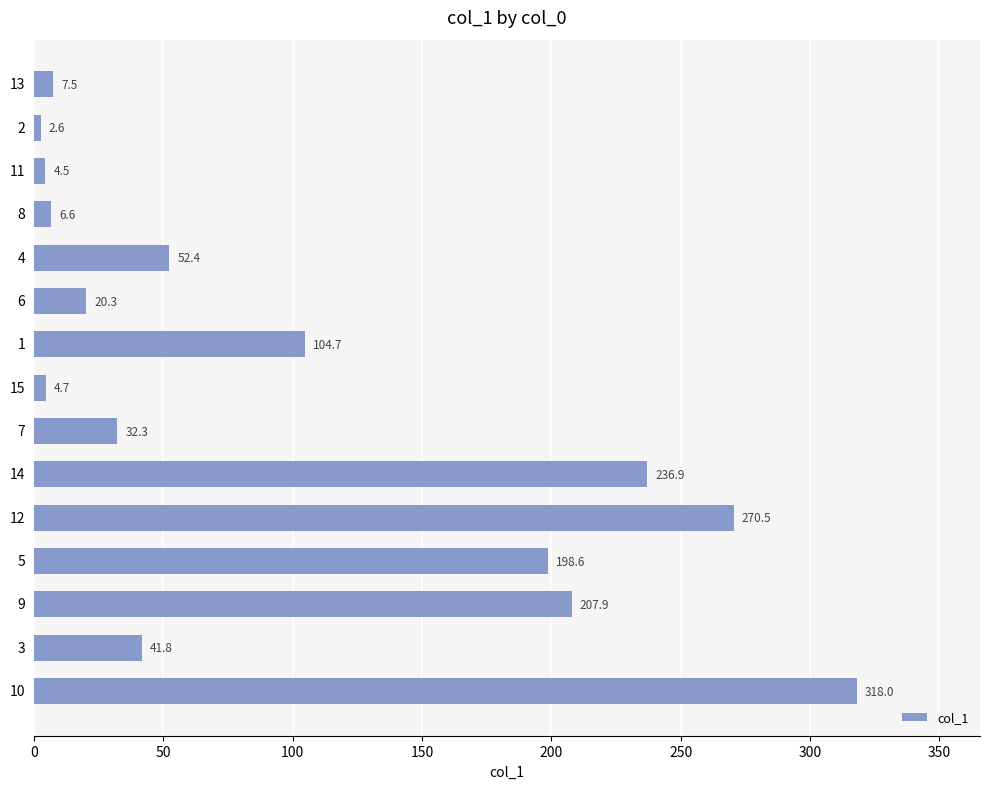

How many bars are there in total?

15